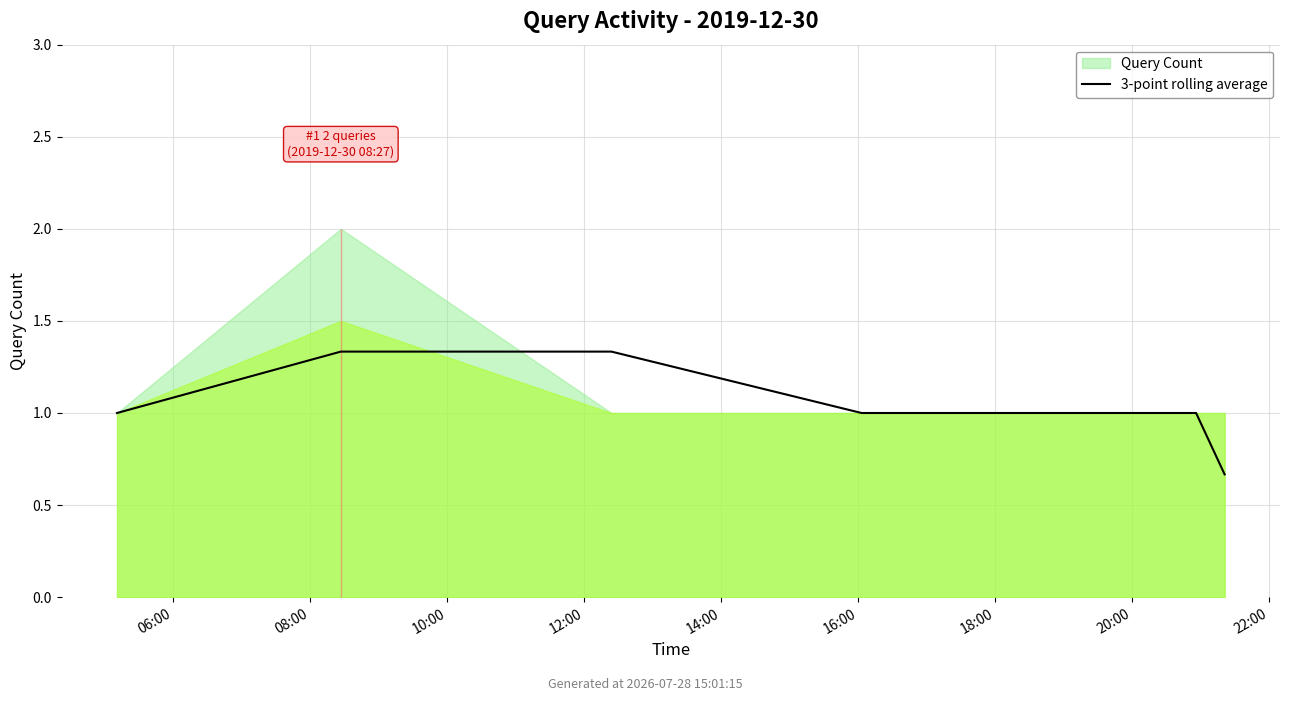

Reading left to right, extract all data points from this chart.

1.0	1.3	1.3	1.0	1.0	1.0	0.7